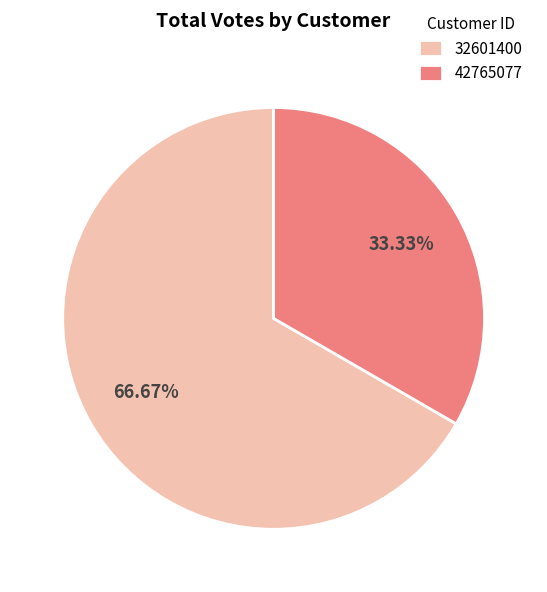

Does any single category account for the majority?

Yes